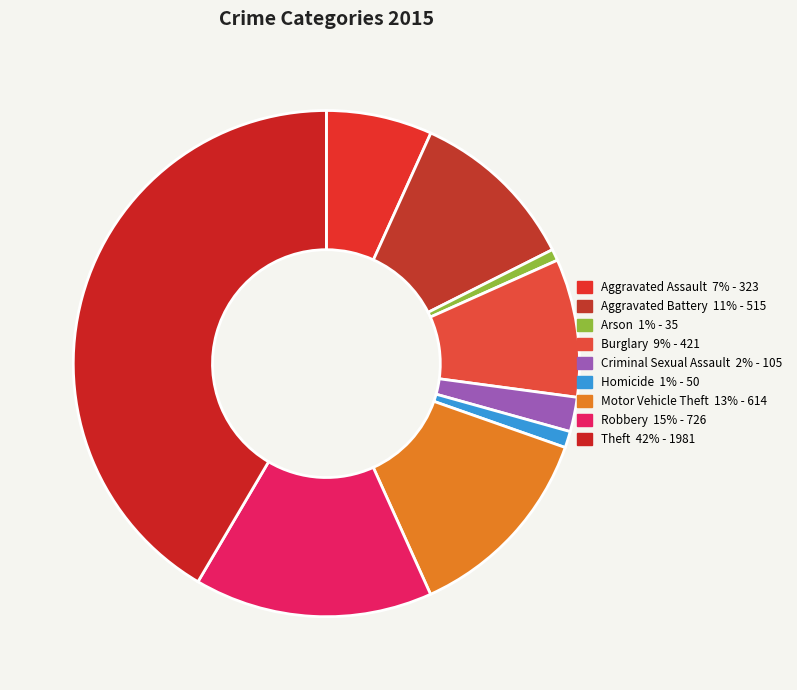

Does Theft account for over 50% of the chart?

No